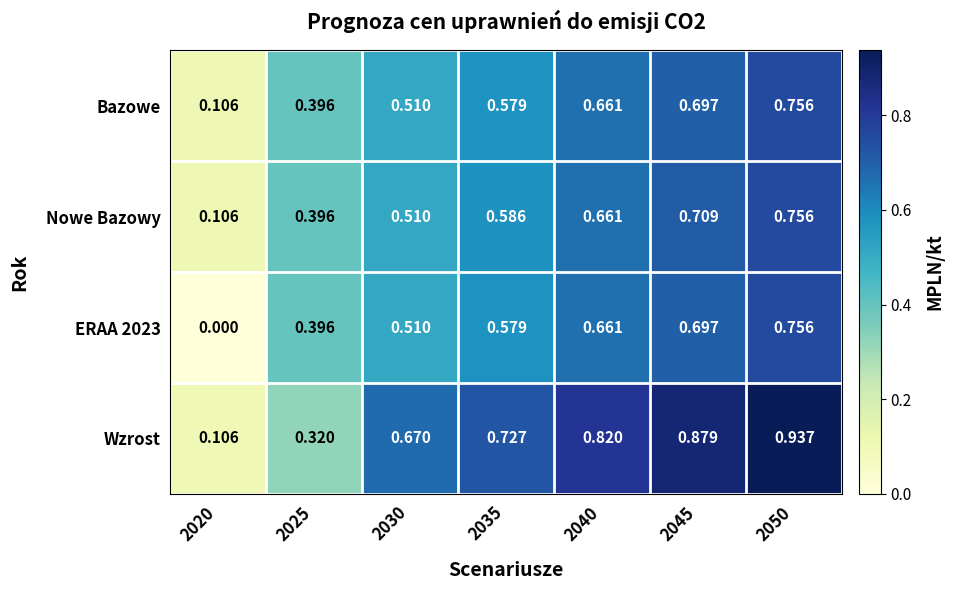

Which series has the largest total across all categories?

Wzrost